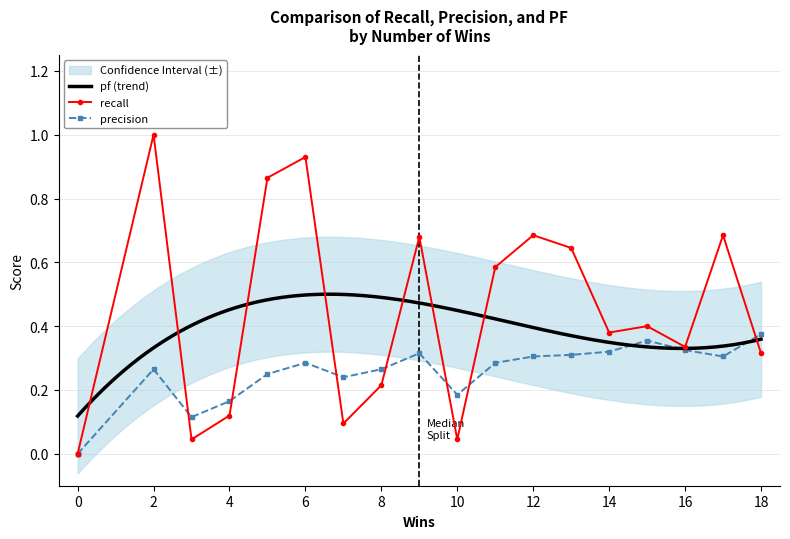

How many interior local peaks does the recall series have?

6